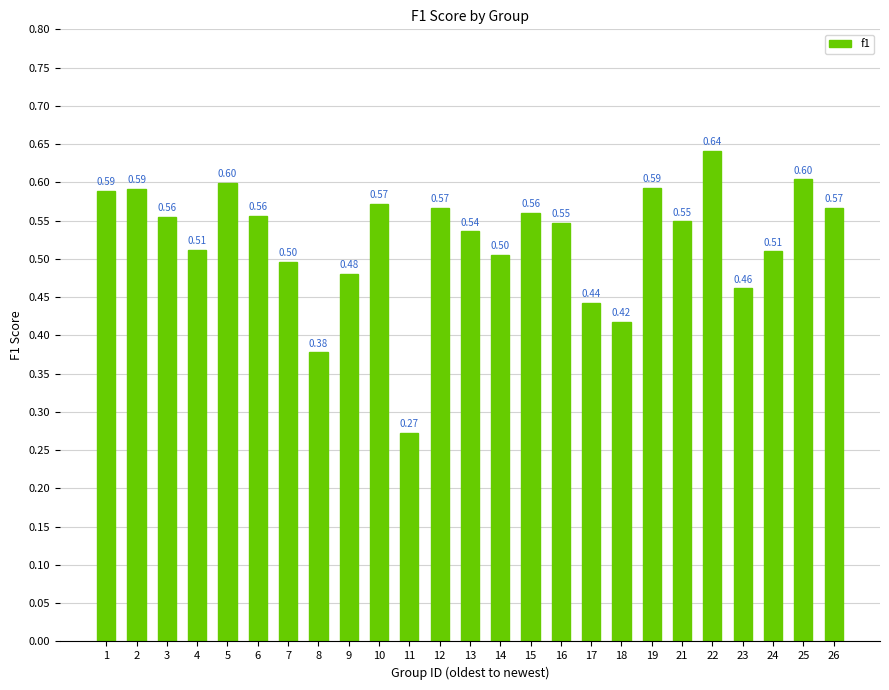

How many bars are there in total?

25